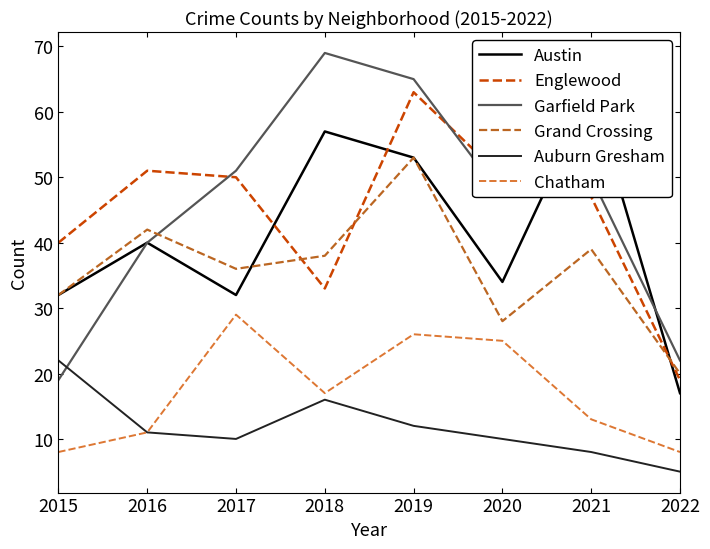

What is the maximum value for Englewood?

63